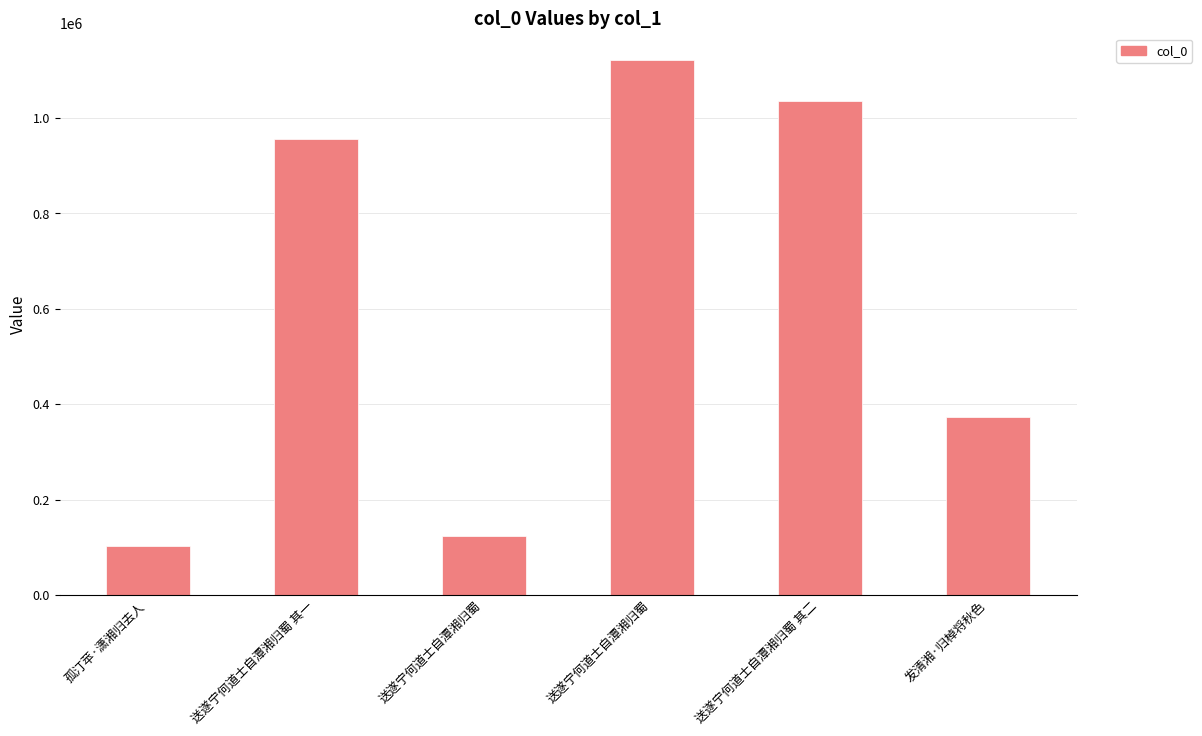

Which has a higher value, 送遂宁何道士自潭湘归蜀 or 送遂宁何道士自潭湘归蜀 其二?

送遂宁何道士自潭湘归蜀 其二